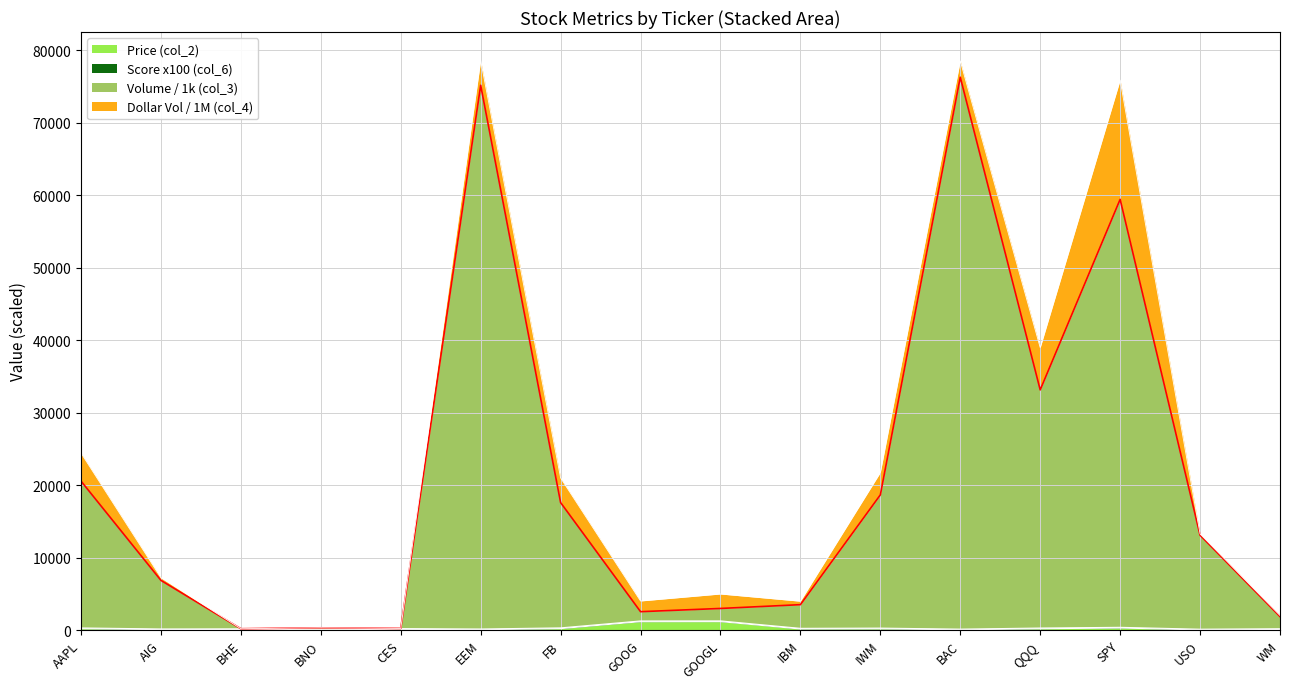

Which series has the widest spread of values?

Volume (col_3)